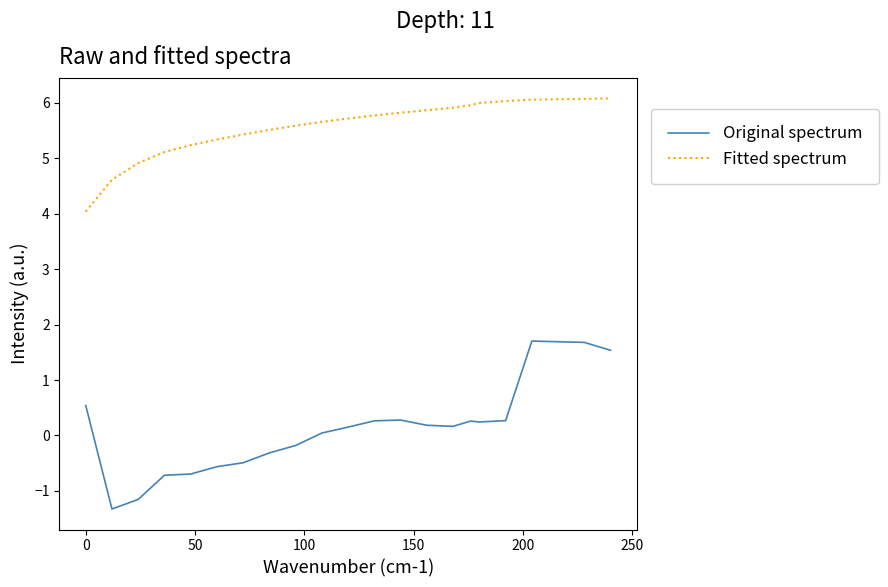

How many series are shown in this chart?

2